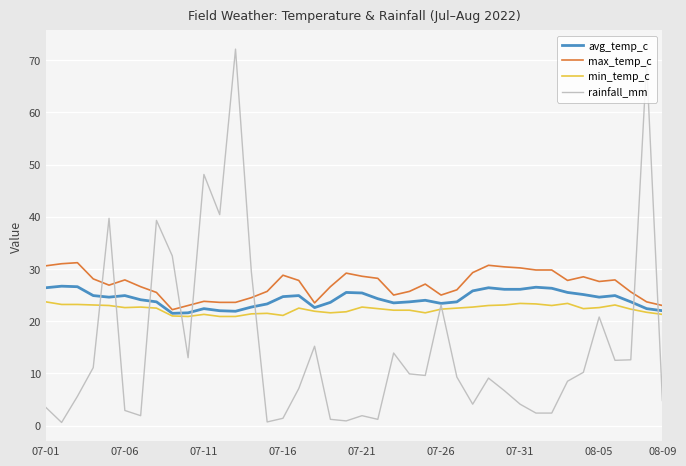

Rank the series by their average value, from highest to lowest.

max_temp_c, avg_temp_c, min_temp_c, rainfall_mm